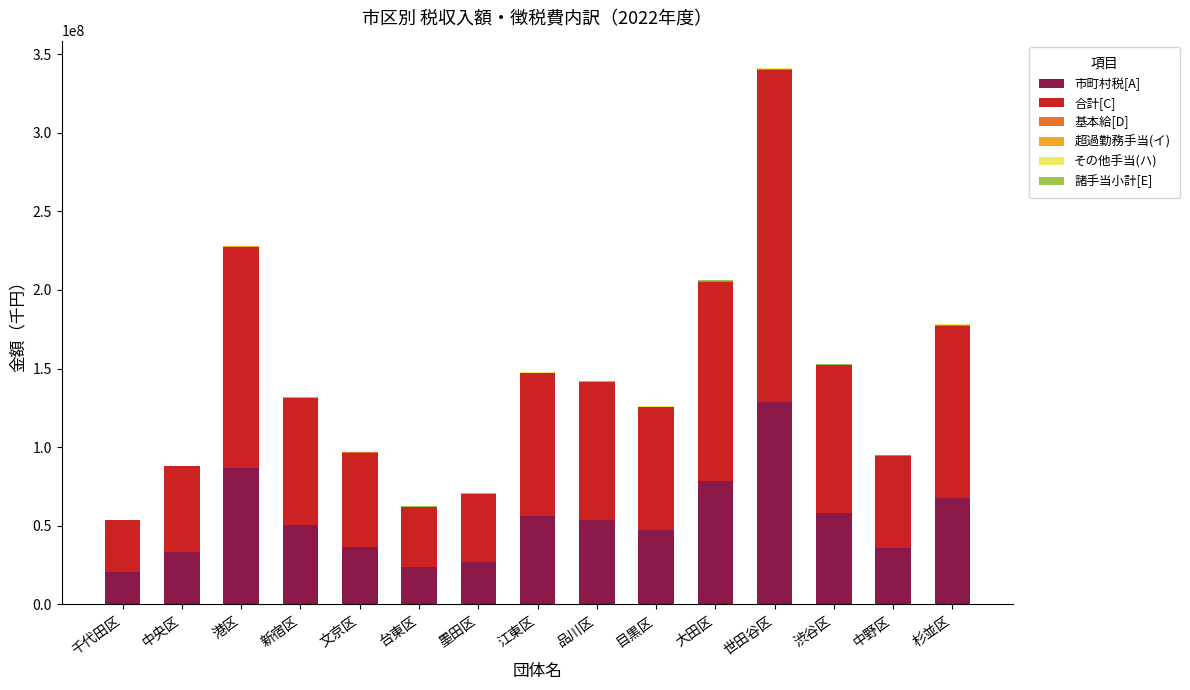

At which category is the sum across all series the highest?

世田谷区